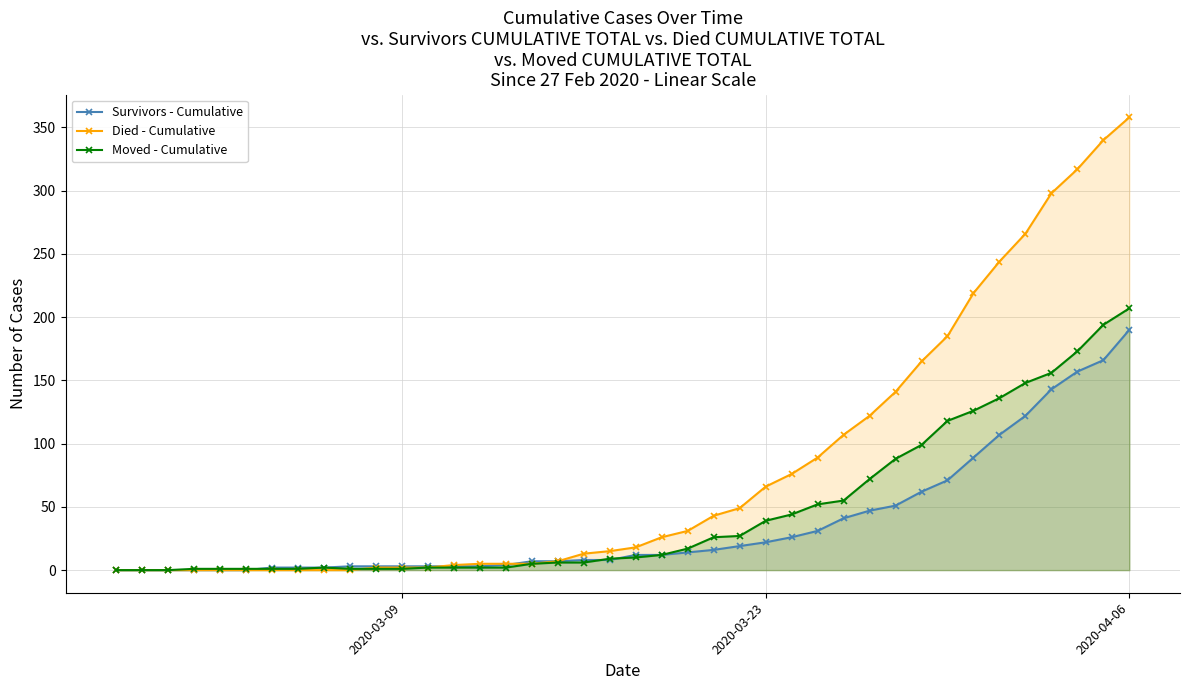

True or false: Moved - Cumulative has more than 0 interior local peaks.

True